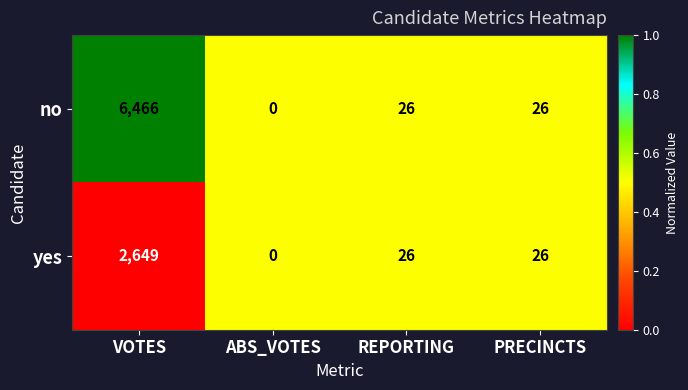

Which series has the largest range (max minus min)?

no